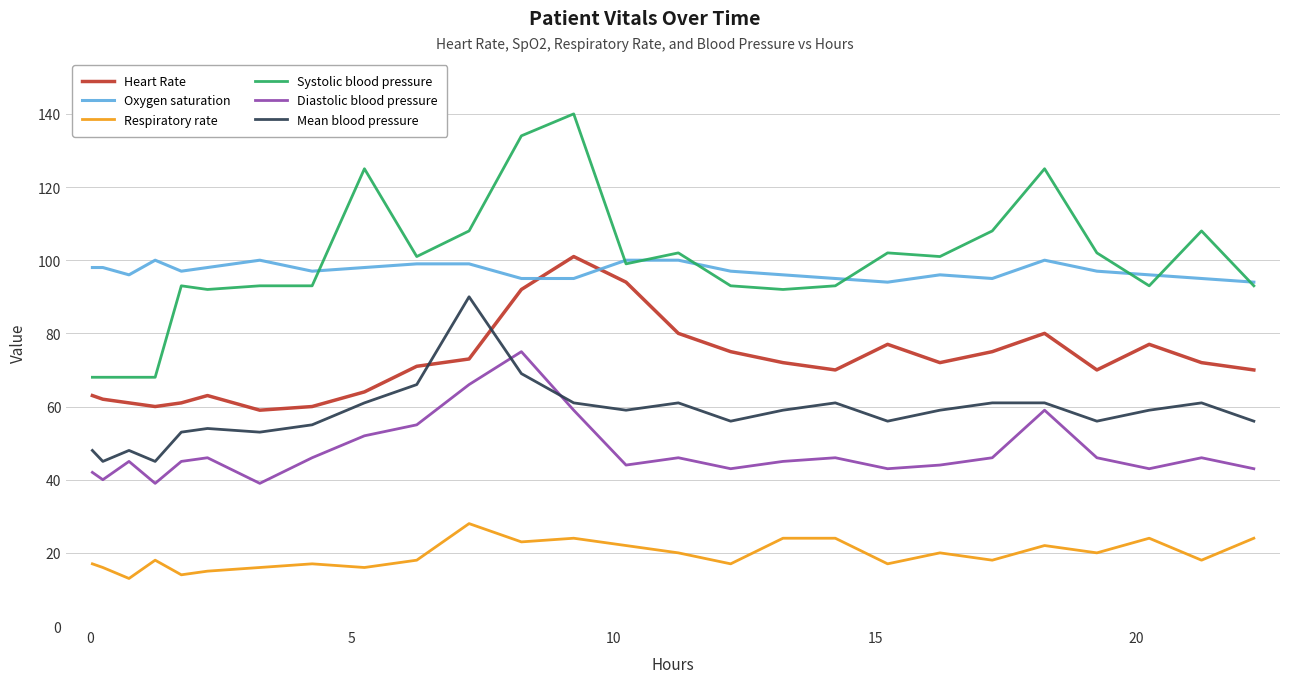

Which series has the widest spread of values?

Systolic blood pressure